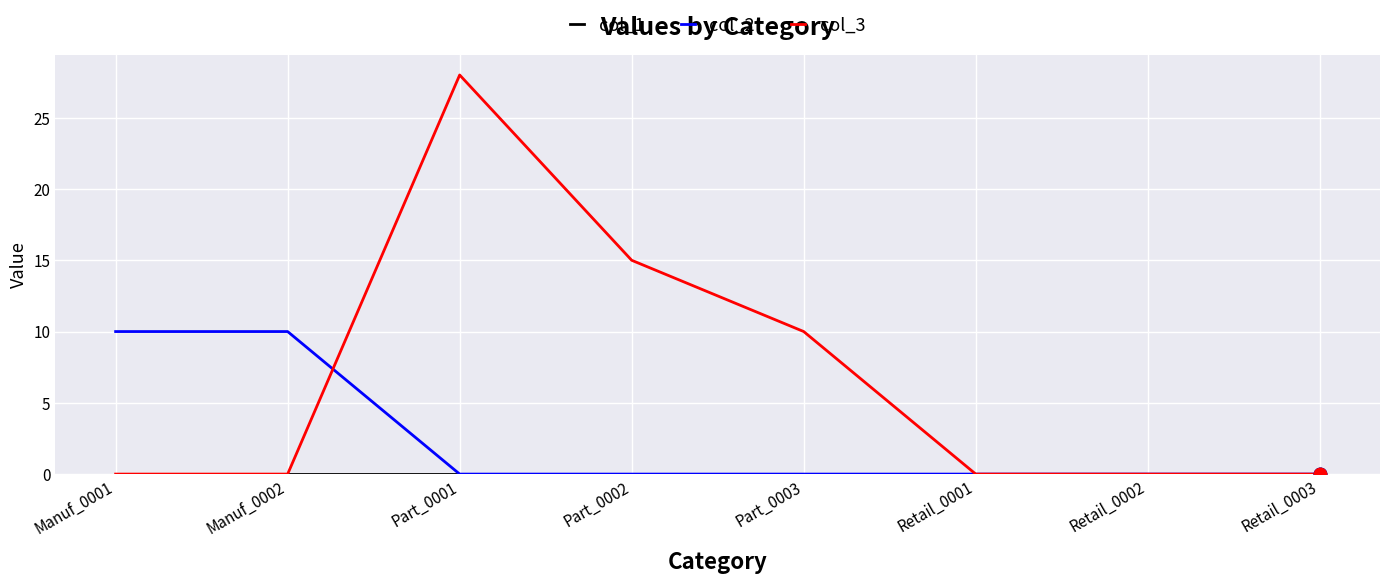

Which series has the widest spread of values?

col_3